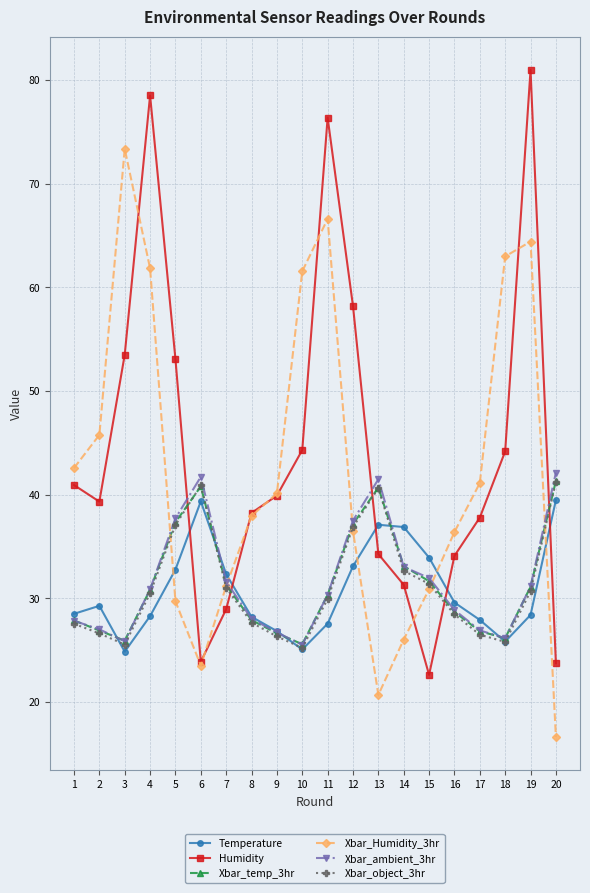

Does the chart have visible grid lines?

Yes